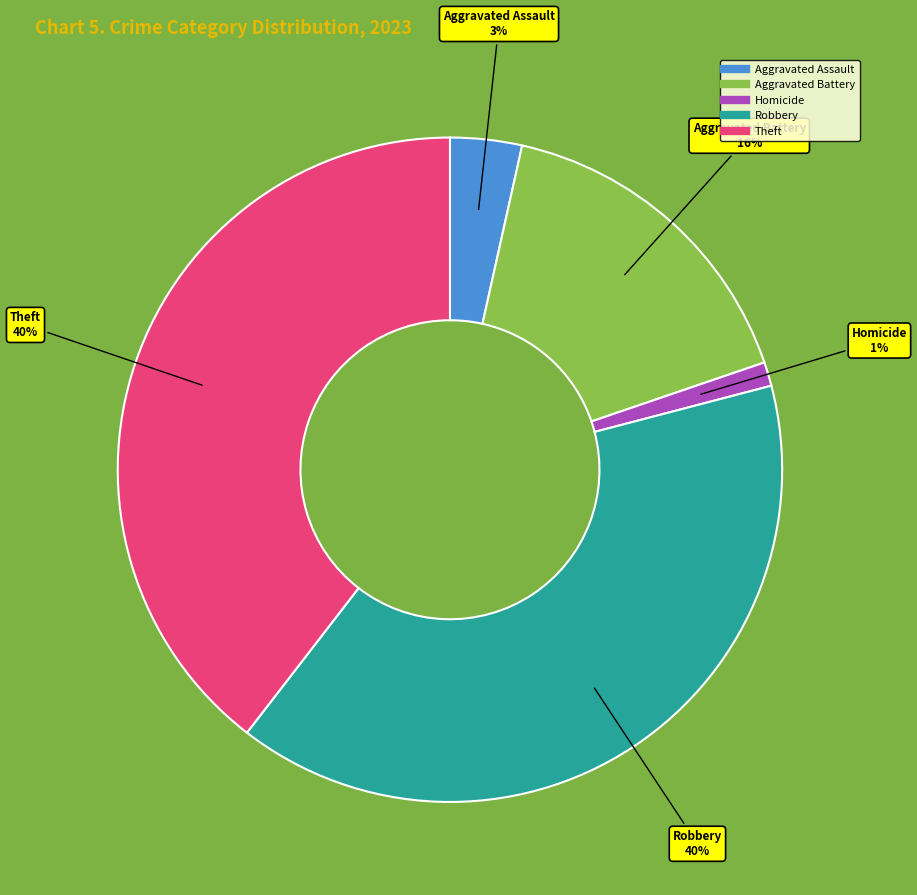

To the nearest percent, what is the average slice percentage?

20%